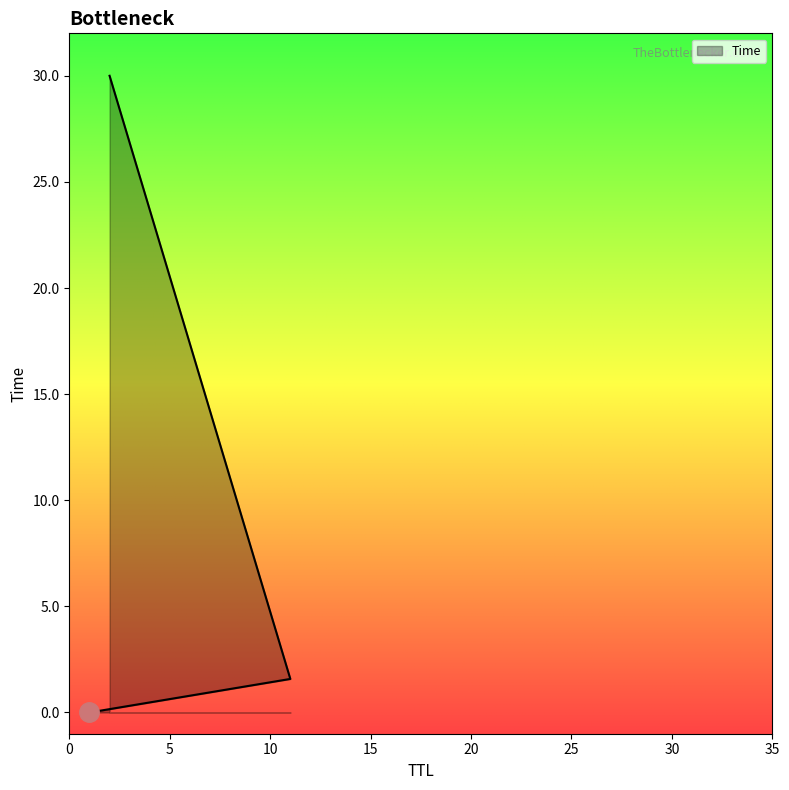

What is the change in value from 1 to 2?

+30.0